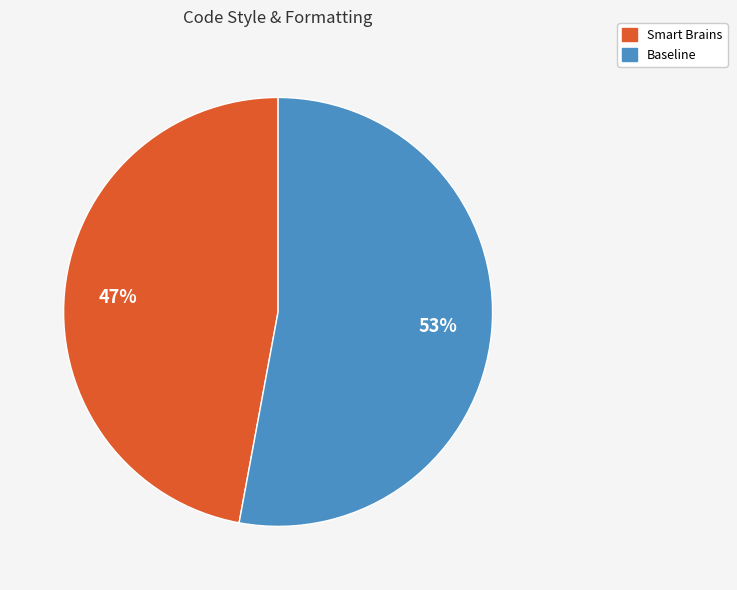

How many slices are in this pie chart?

2